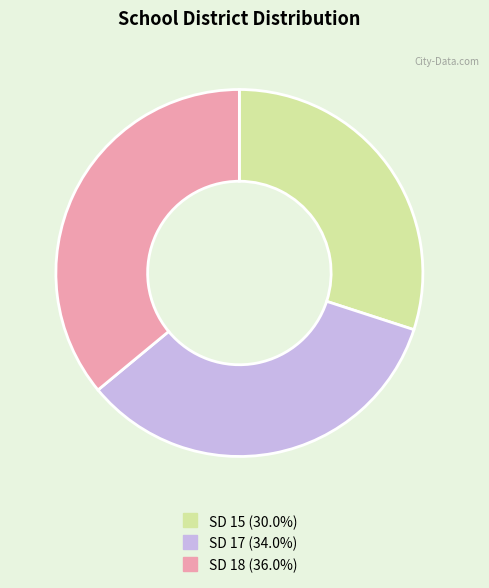

How many segments does this pie chart have?

3